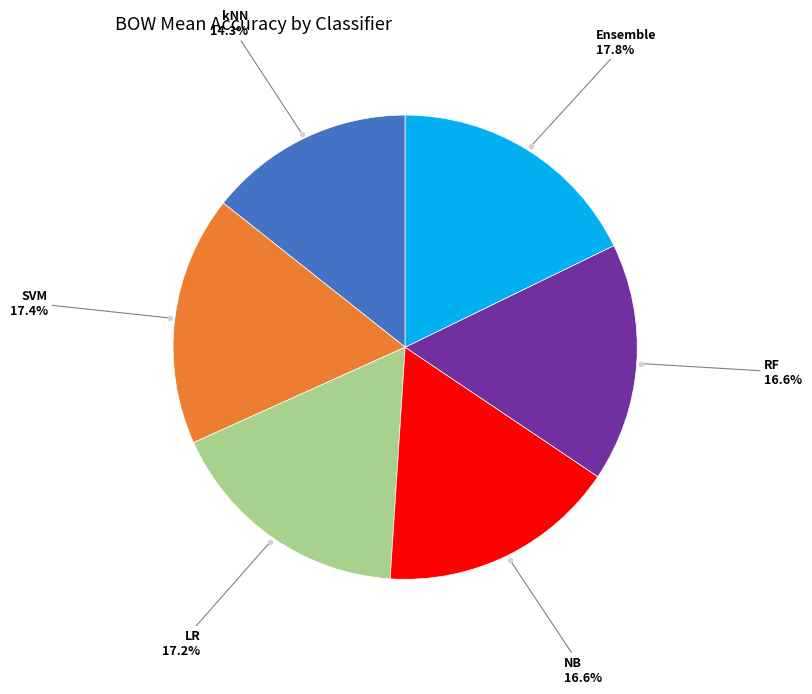

Does any single category account for the majority?

No